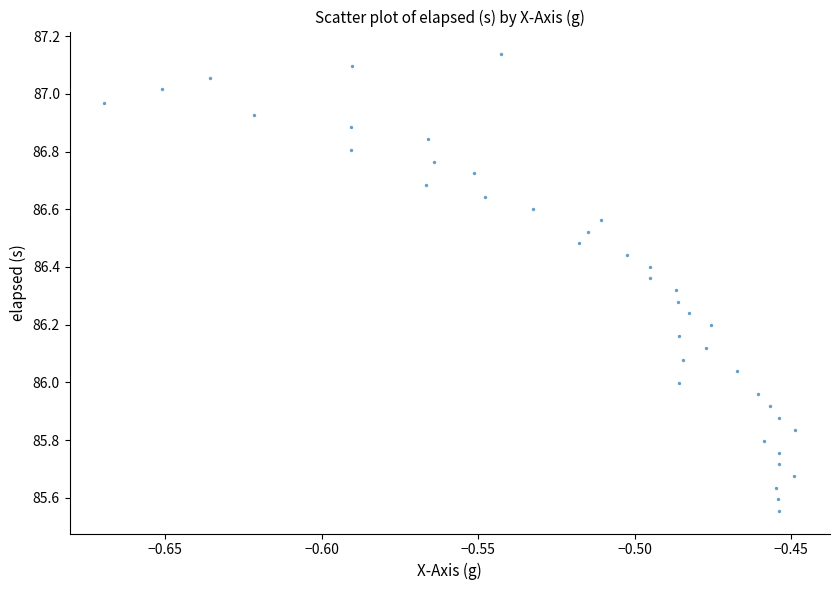

What is the range of Y values (max minus min)?

1.6